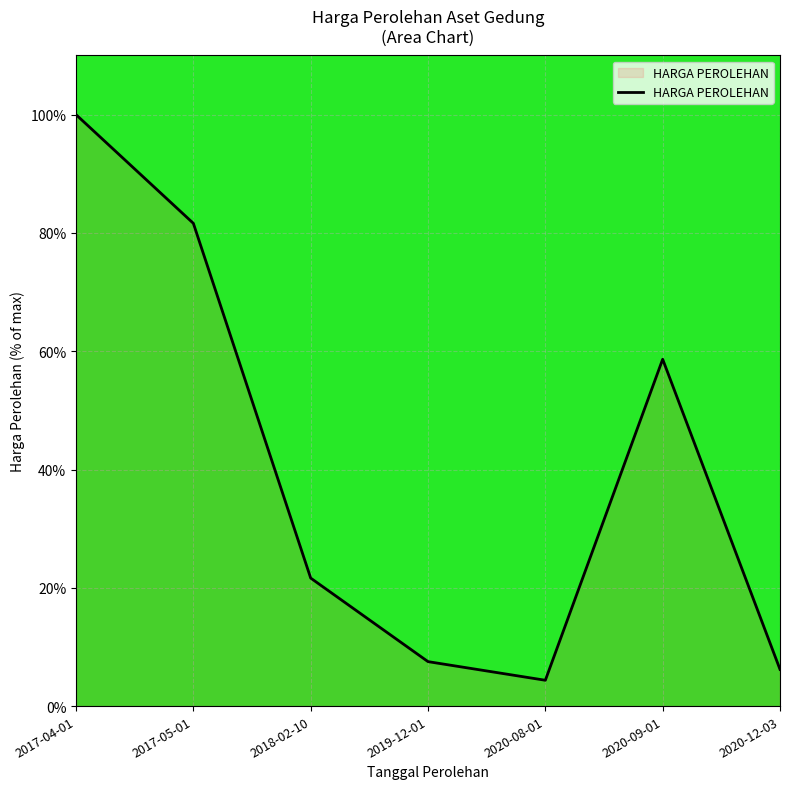

What is the change in value from 2017-04-01 to 2019-12-01?

-92.5